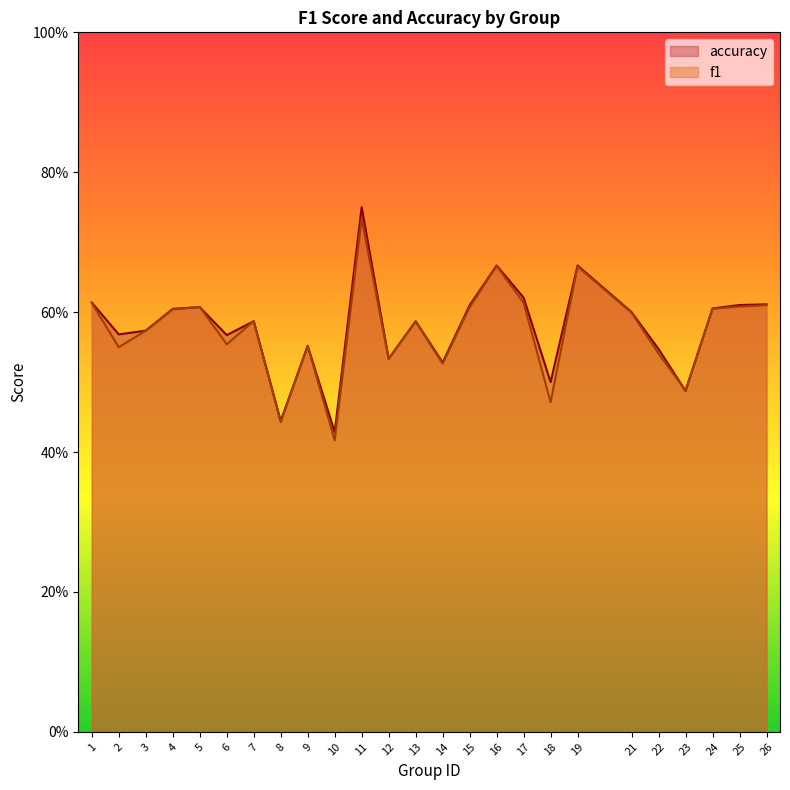

The value of f1 at 22 is 0.5. True or false?

True